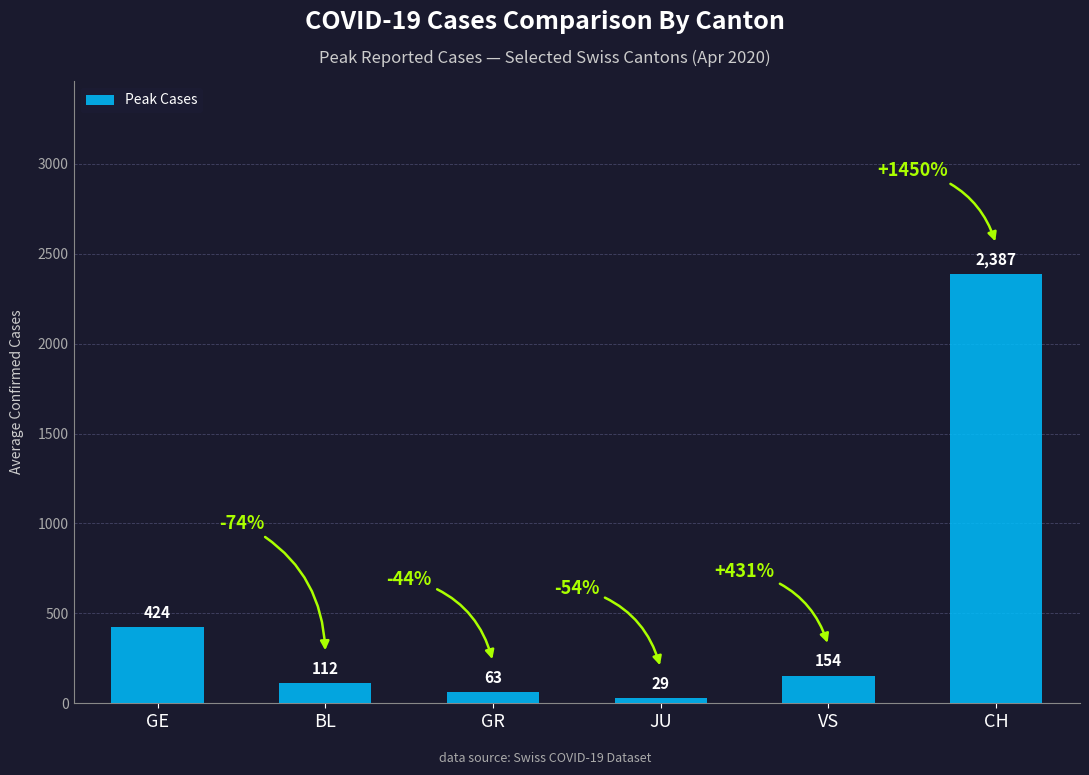

Rank the categories by value from highest to lowest.

CH, GE, VS, BL, GR, JU